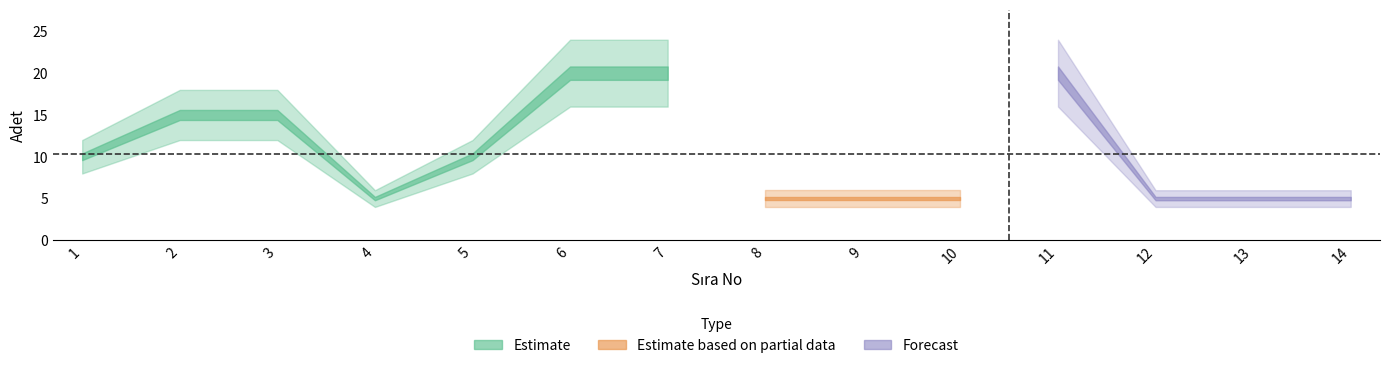

What is the sum of all values?

145